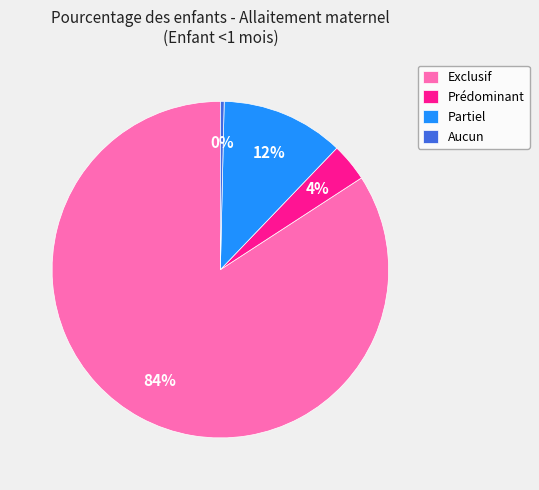

To the nearest percent, what percentage of the pie is Prédominant?

4%